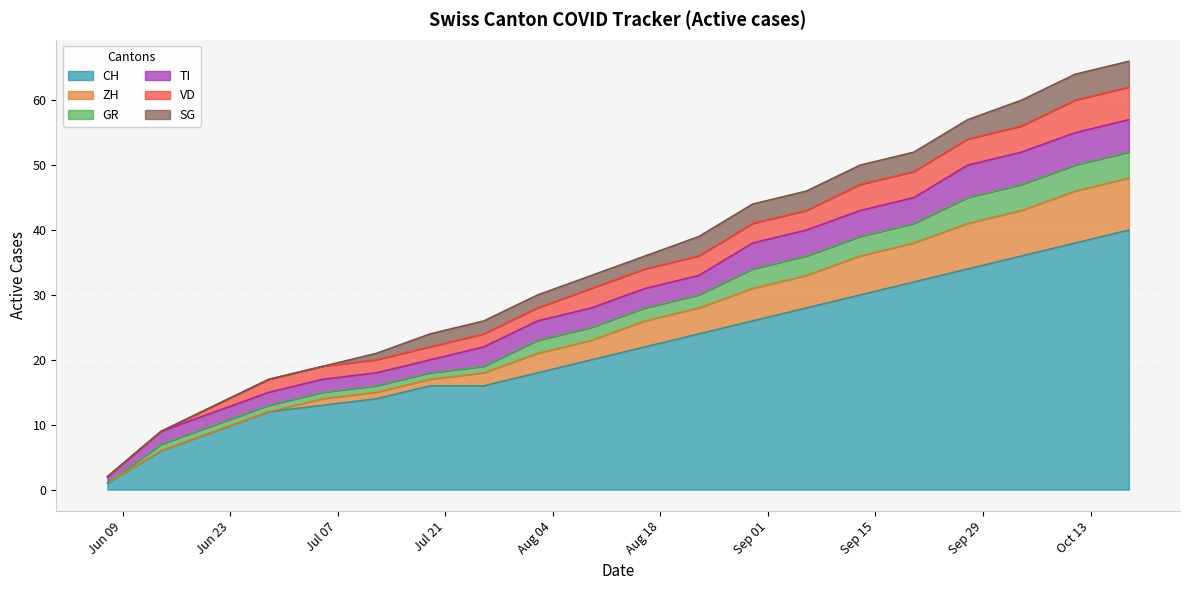

Reading left to right, what are all the values shown in this chart?

CH: 1	6	9	12	13	14	16	16	18	20	22	24	26	28	30	32	34	36	38	40
ZH: 0	0	0	0	1	1	1	2	3	3	4	4	5	5	6	6	7	7	8	8
GR: 0	1	1	1	1	1	1	1	2	2	2	2	3	3	3	3	4	4	4	4
TI: 1	2	2	2	2	2	2	3	3	3	3	3	4	4	4	4	5	5	5	5
VD: 0	0	1	2	2	2	2	2	2	3	3	3	3	3	4	4	4	4	5	5
SG: 0	0	0	0	0	1	2	2	2	2	2	3	3	3	3	3	3	4	4	4